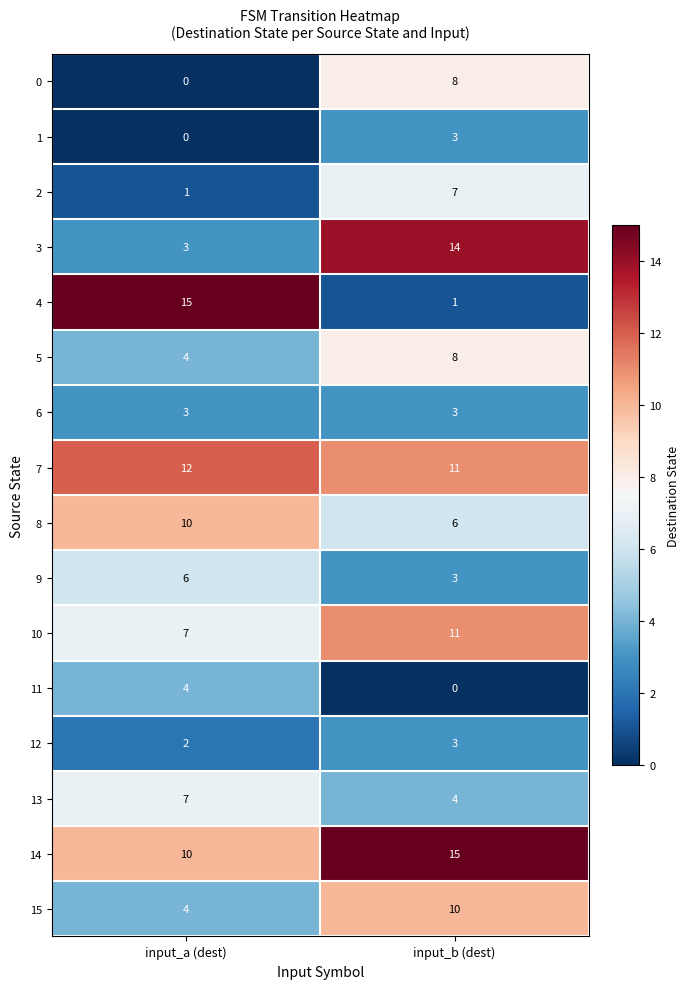

At which label is 1 closest to 1?

input_a (dest)